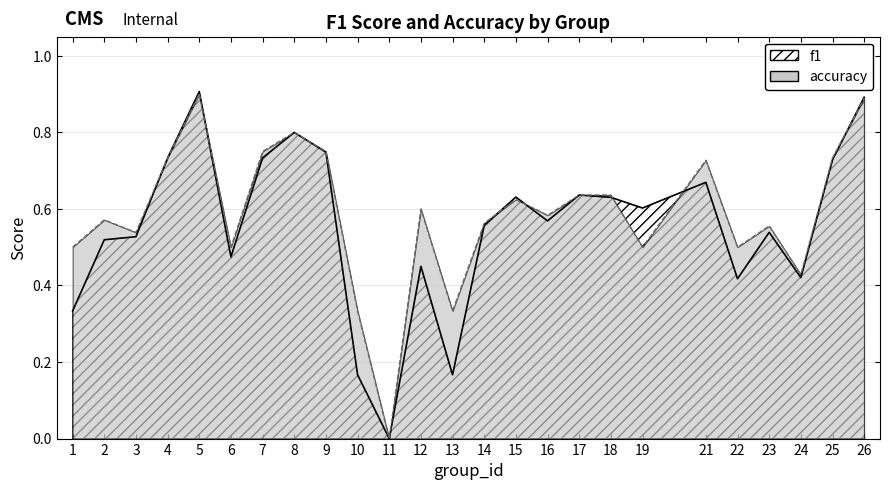

In f1, how many points are higher than both neighbors (excluding endpoints)?

7